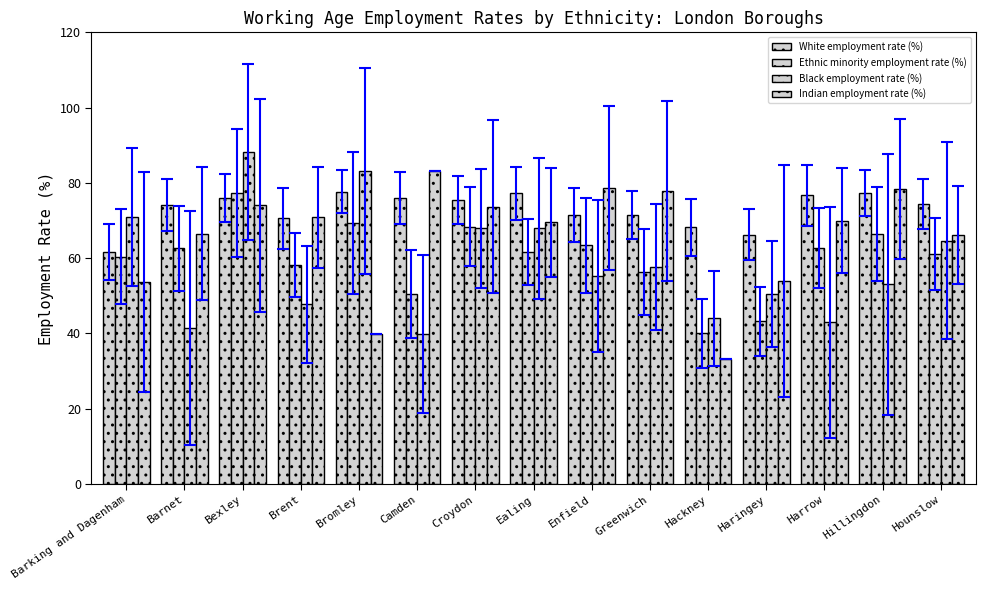

Does the chart contain any negative values?

No